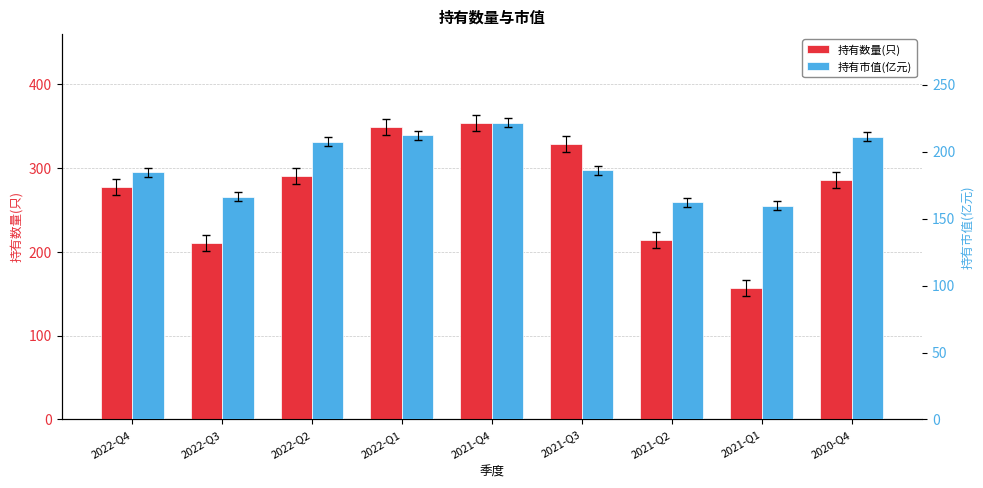

Is it true that 持有数量(只) equals 354.0 at 2021-Q4?

True